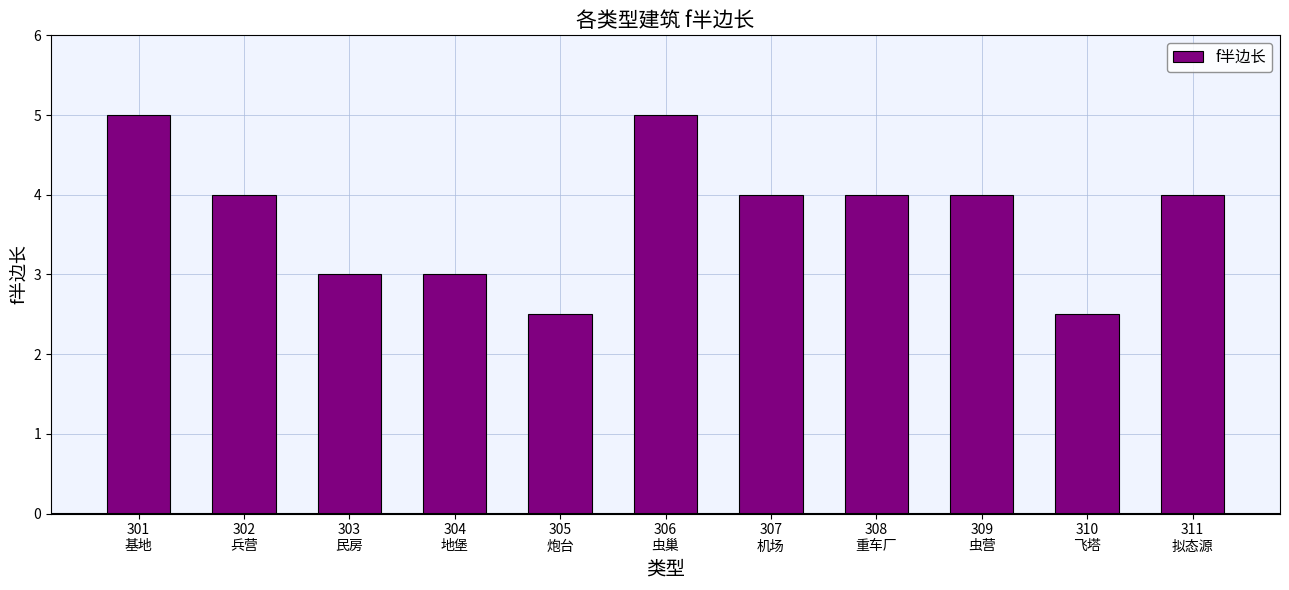

Between 304
地堡 and 302
兵营, which is larger?

302
兵营